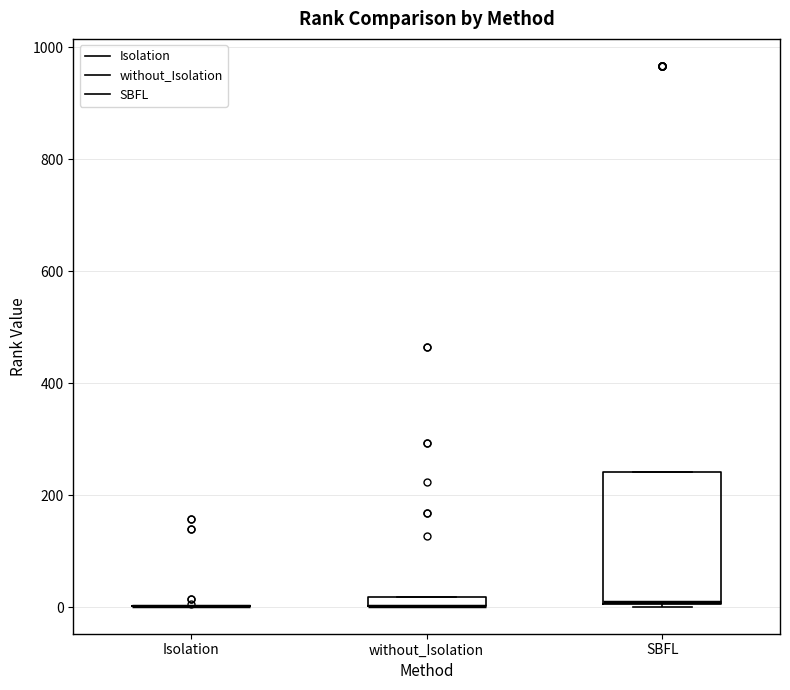

Where is the upper edge of the box for SBFL on the y-axis? The values are not printed on the chart, so give them approximately, as read against the axis.

240